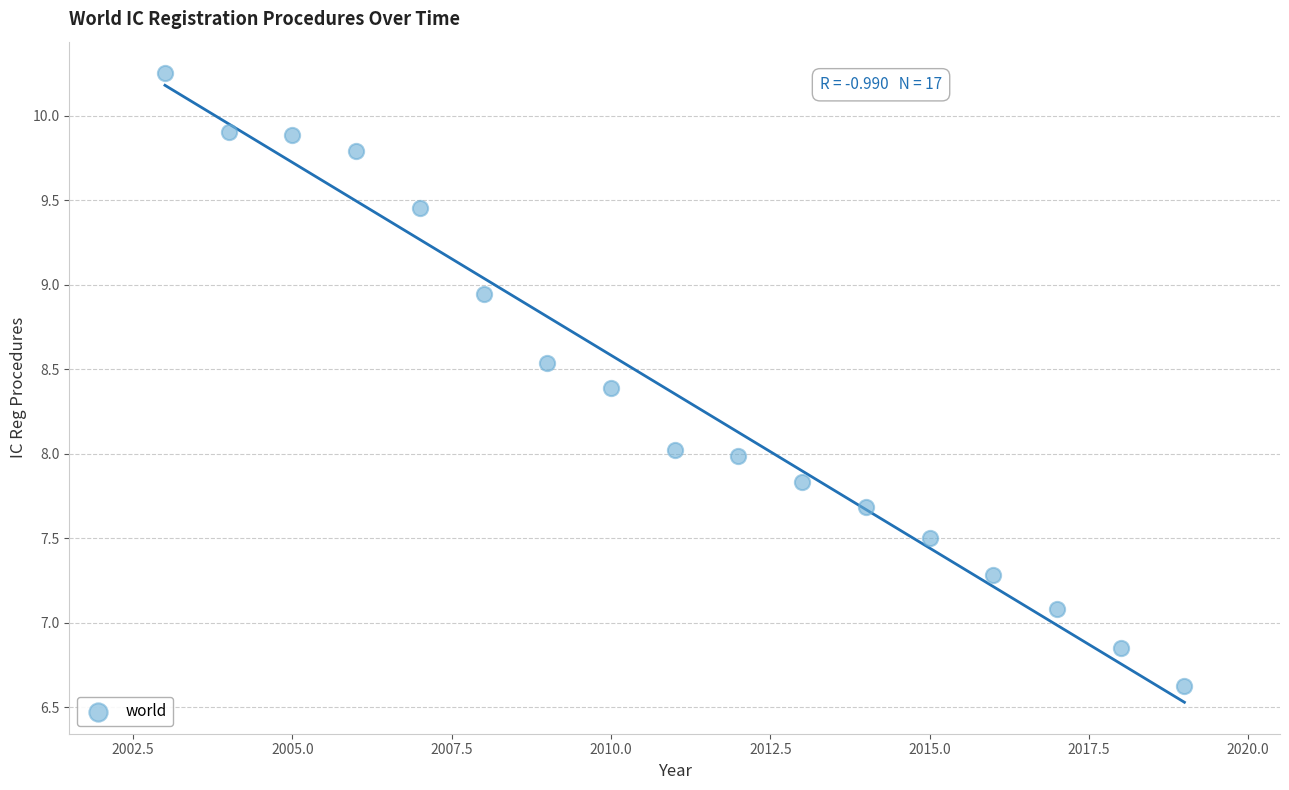

What is the range of X values (max minus min)?

16.0